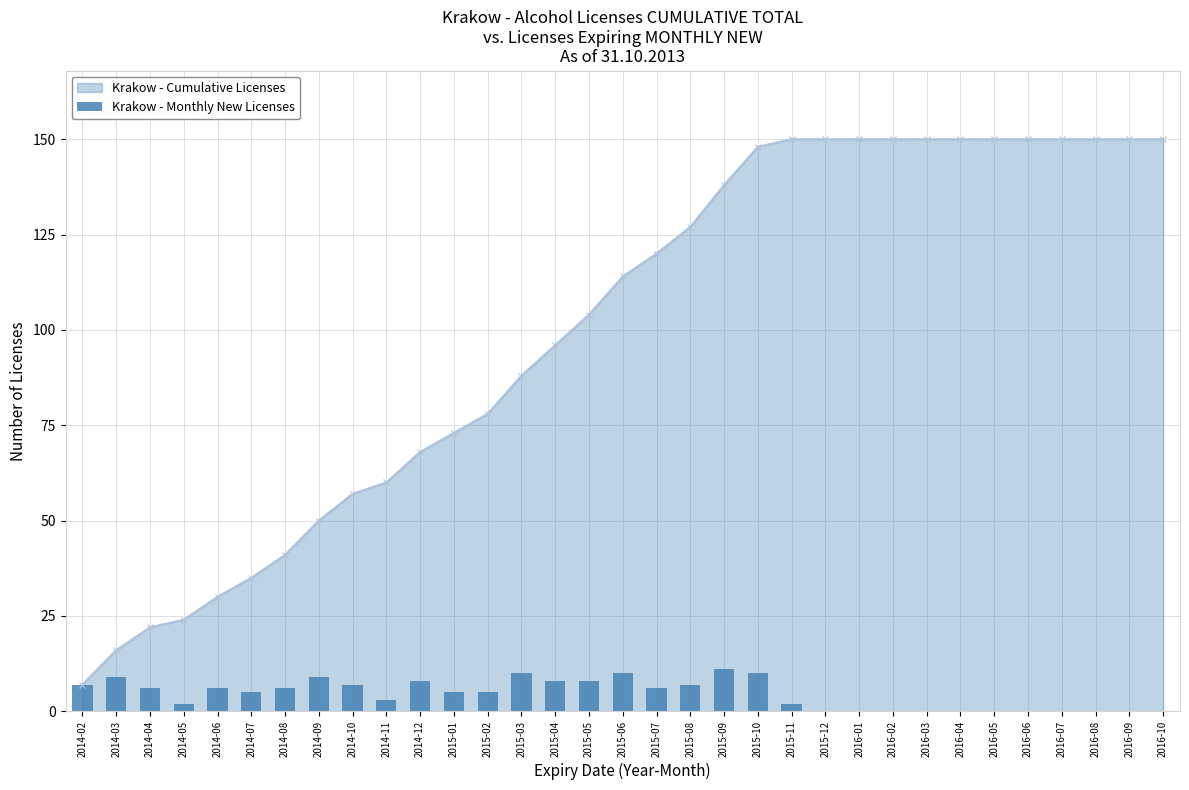

What is the sum of the values at 2016-02 and 2014-12?

8